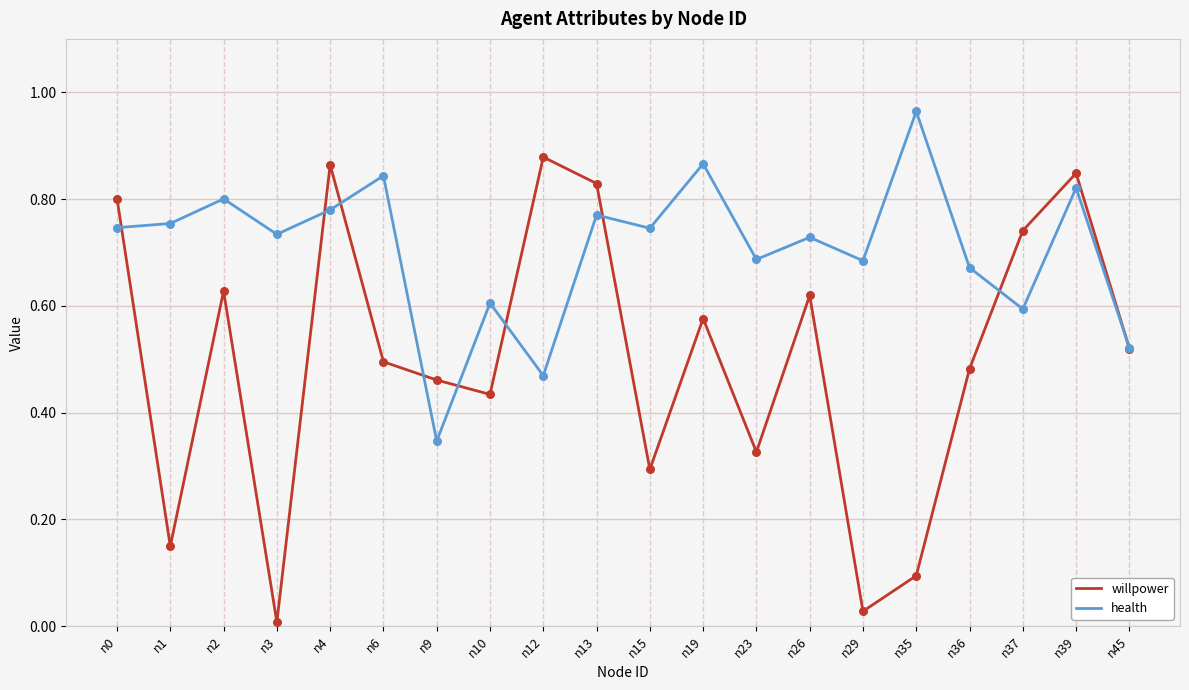

What are all the series names shown in the legend?

willpower, health